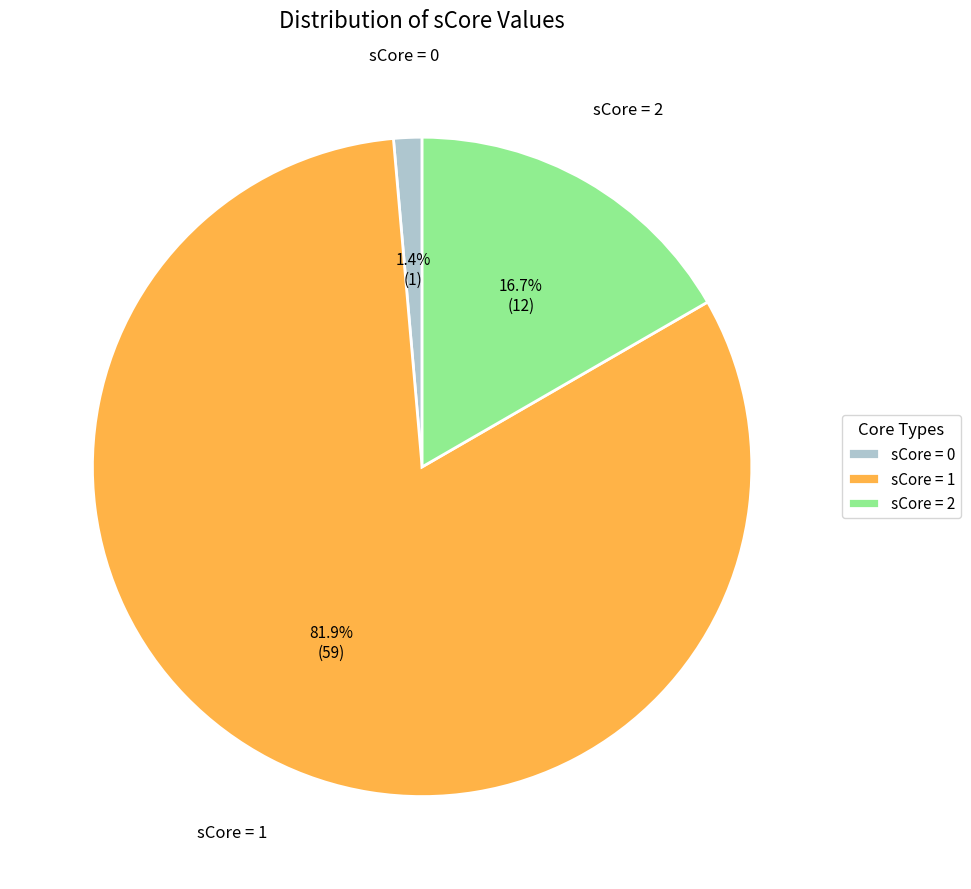

Which category accounts for the majority?

sCore = 1